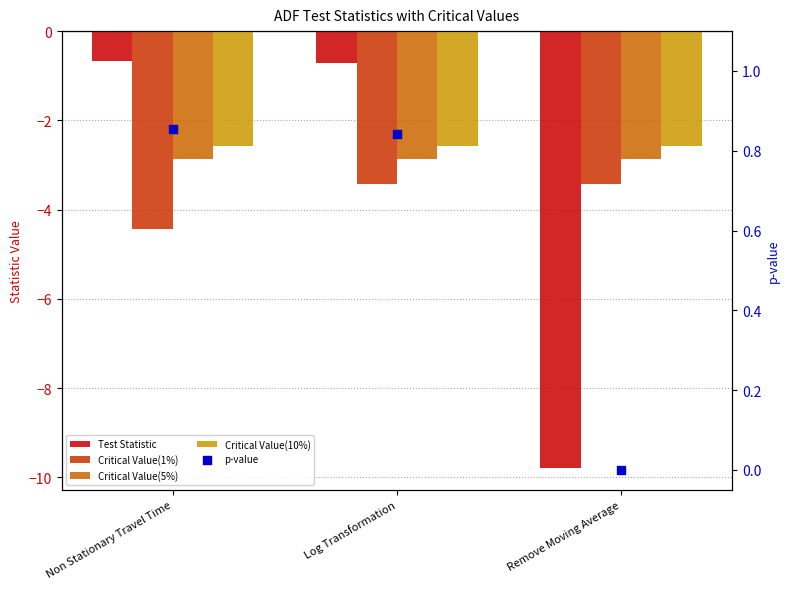

What is the total value across all series at Log Transformation?

-8.7